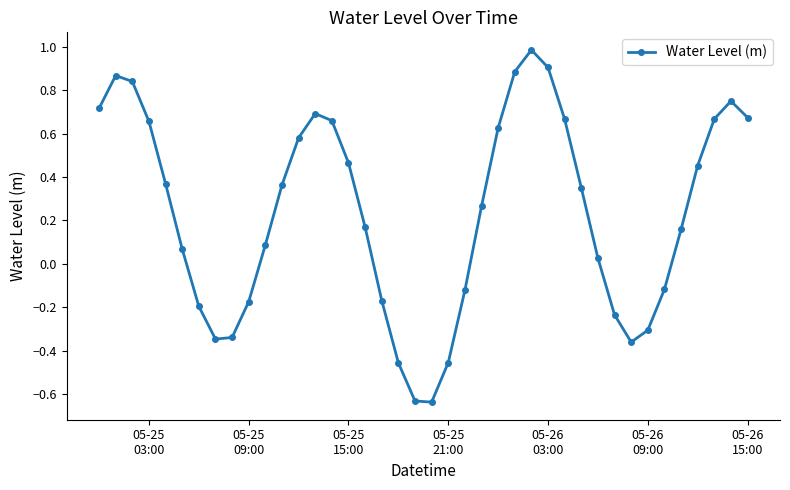

What is the greatest value displayed?

1.0